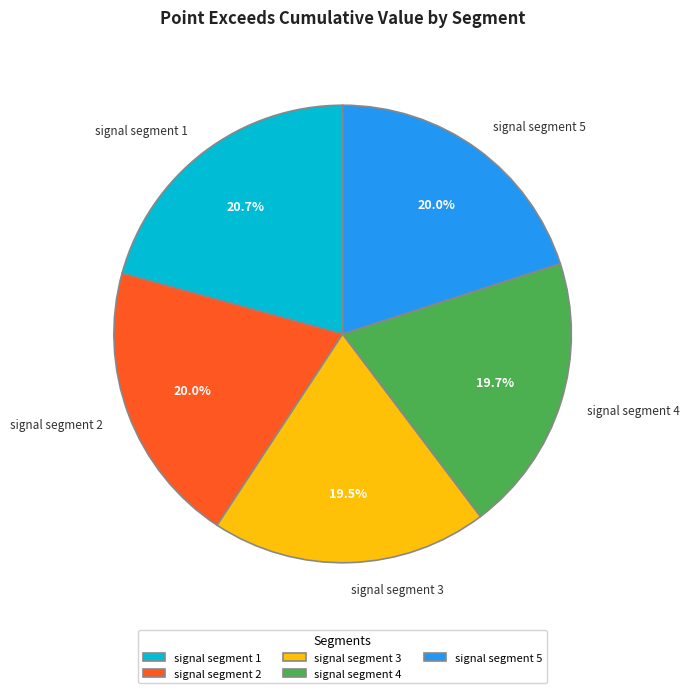

To the nearest percent, what is the average slice percentage?

20%